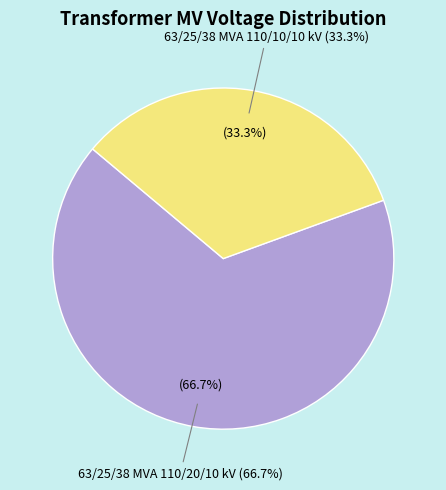

To the nearest percent, what is the difference between the 63/25/38 MVA 110/20/10 kV and 63/25/38 MVA 110/10/10 kV slice percentages?

33%